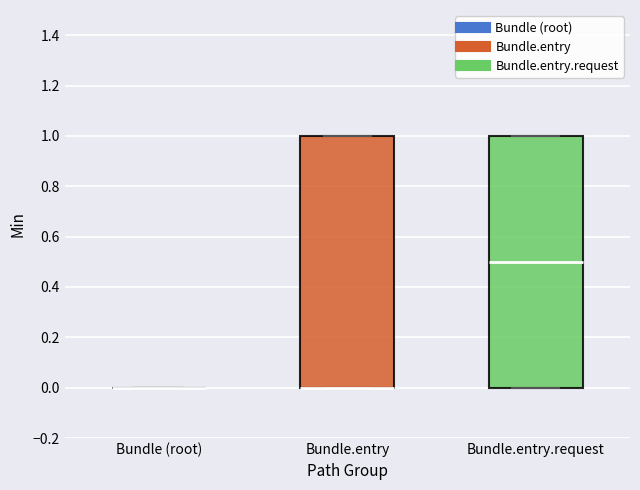

Where is the upper edge of the box for Bundle.entry on the y-axis? The values are not printed on the chart, so give them approximately, as read against the axis.

1.0